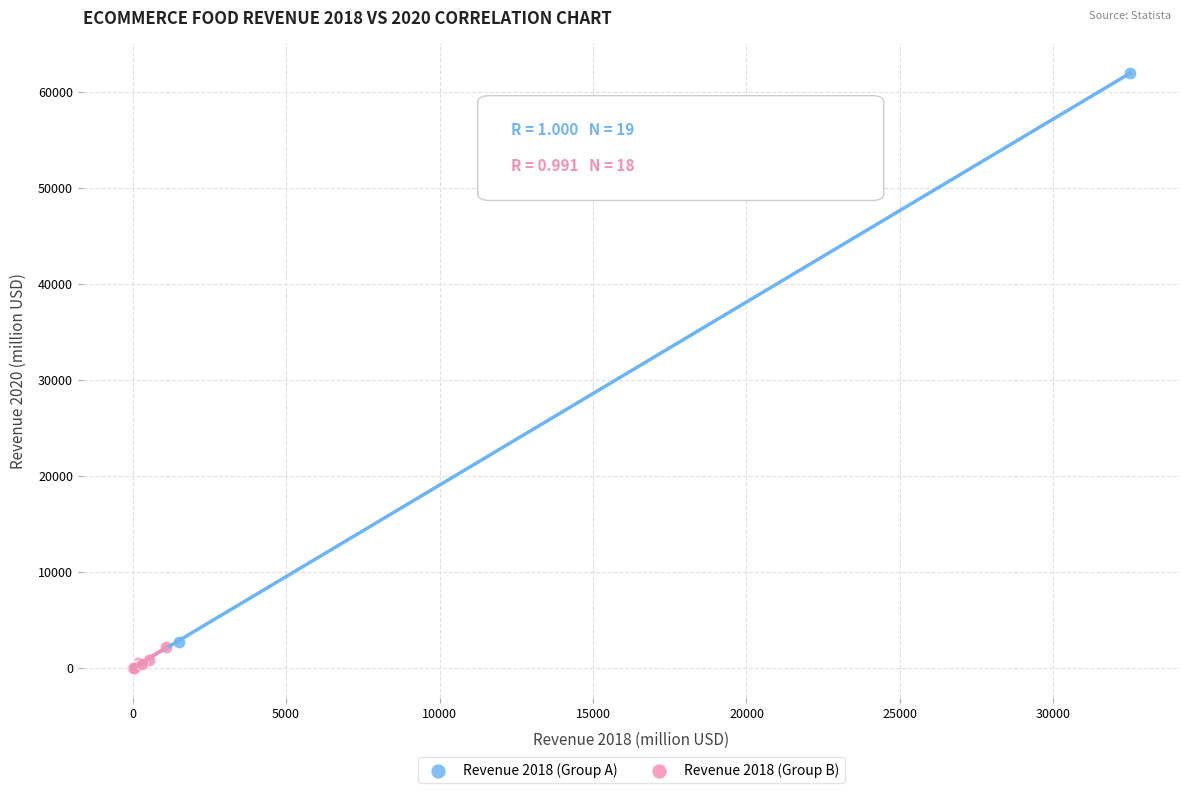

Which series has the largest Y range (max minus min)?

Revenue 2018 (Group A)